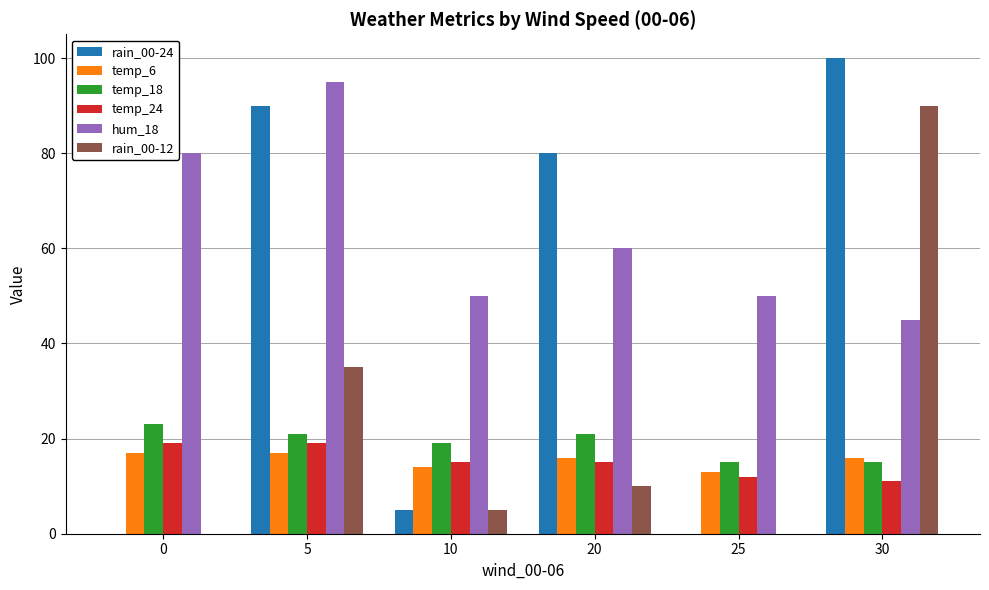

Between 20 and 25, which series saw the biggest shift?

rain_00-24